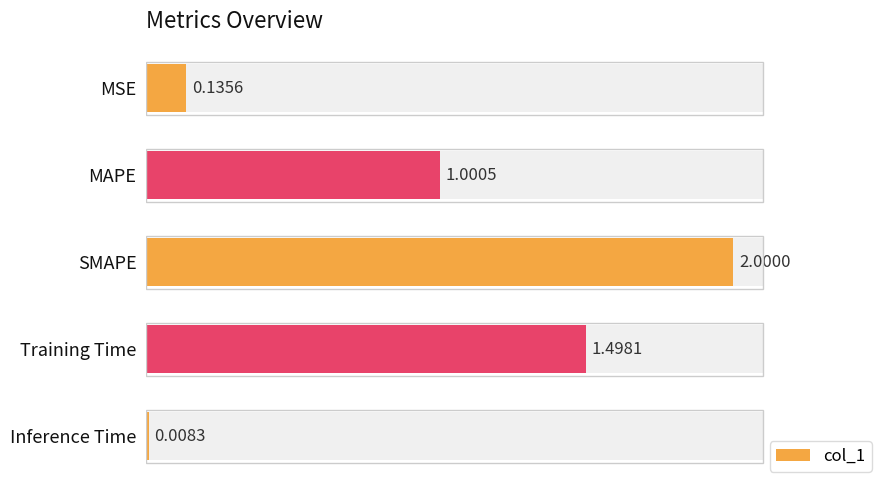

Reading right to left, transcribe all the data shown in this chart.

0.0	1.5	2.0	1.0	0.1